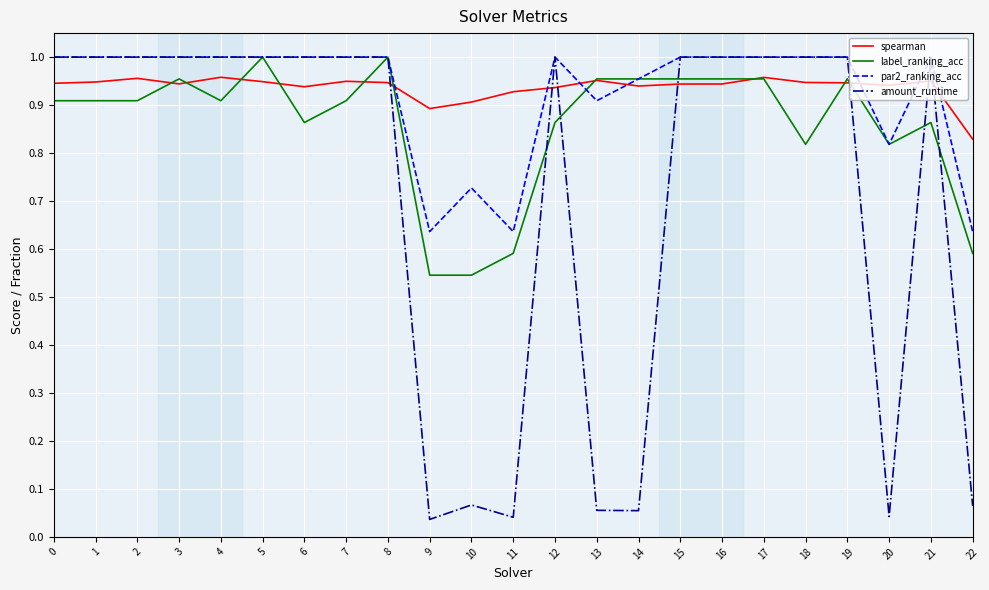

The spearman series shows 1.0 at 13. True or false?

True